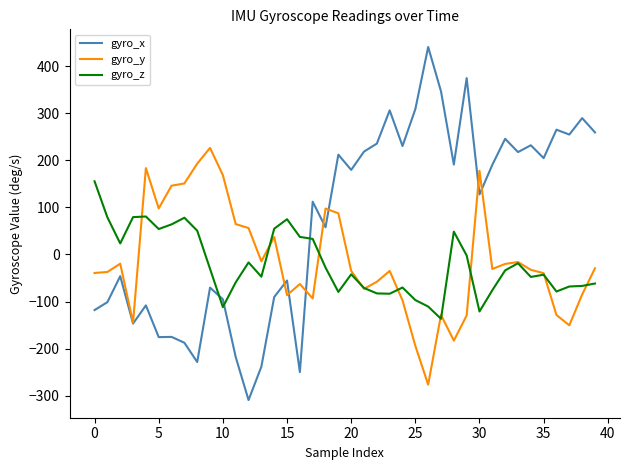

What are all the series names shown in the legend?

gyro_x, gyro_y, gyro_z